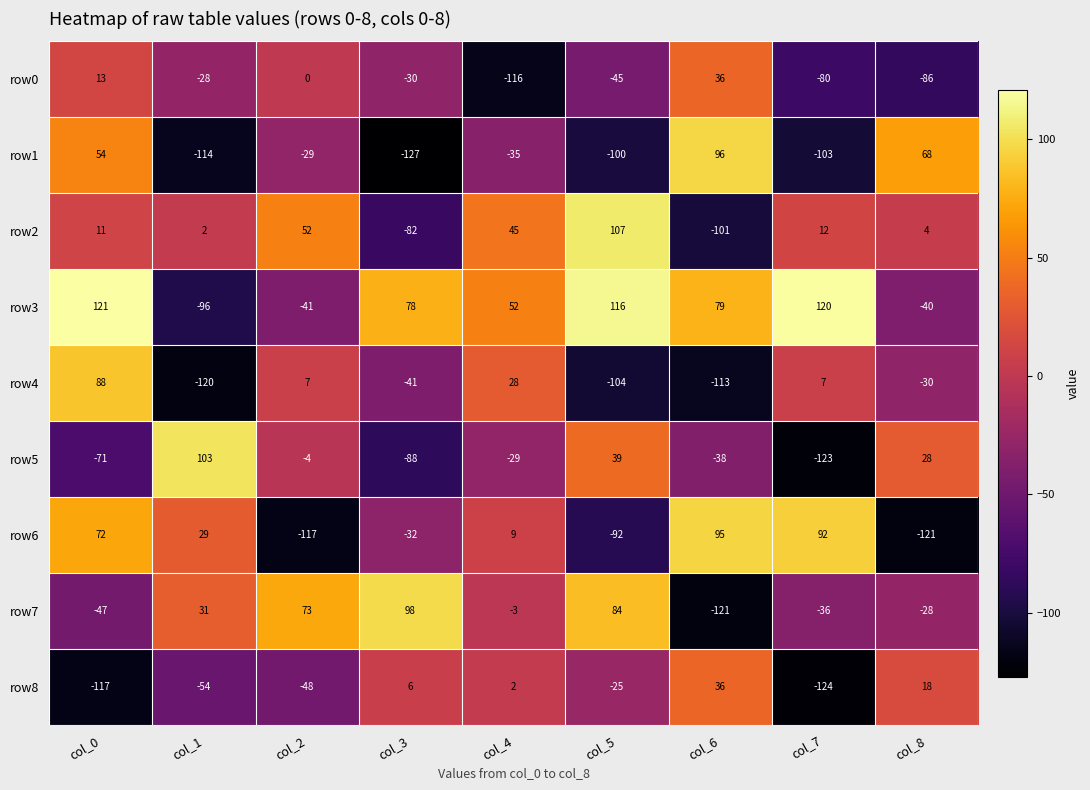

Which series changed the most between col_5 and col_6?

row2